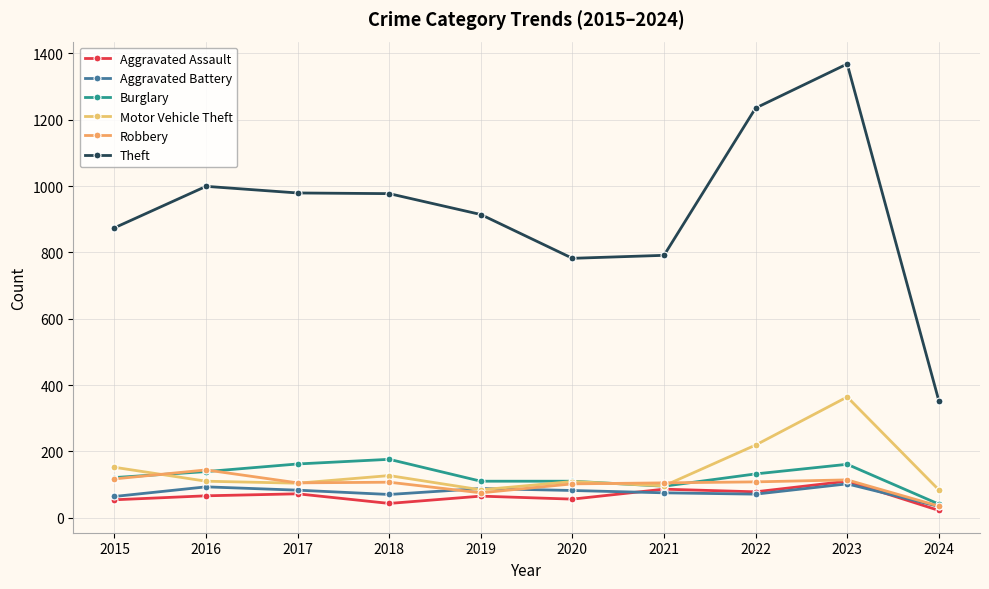

The Aggravated Assault series shows 49 at 2022. True or false?

False